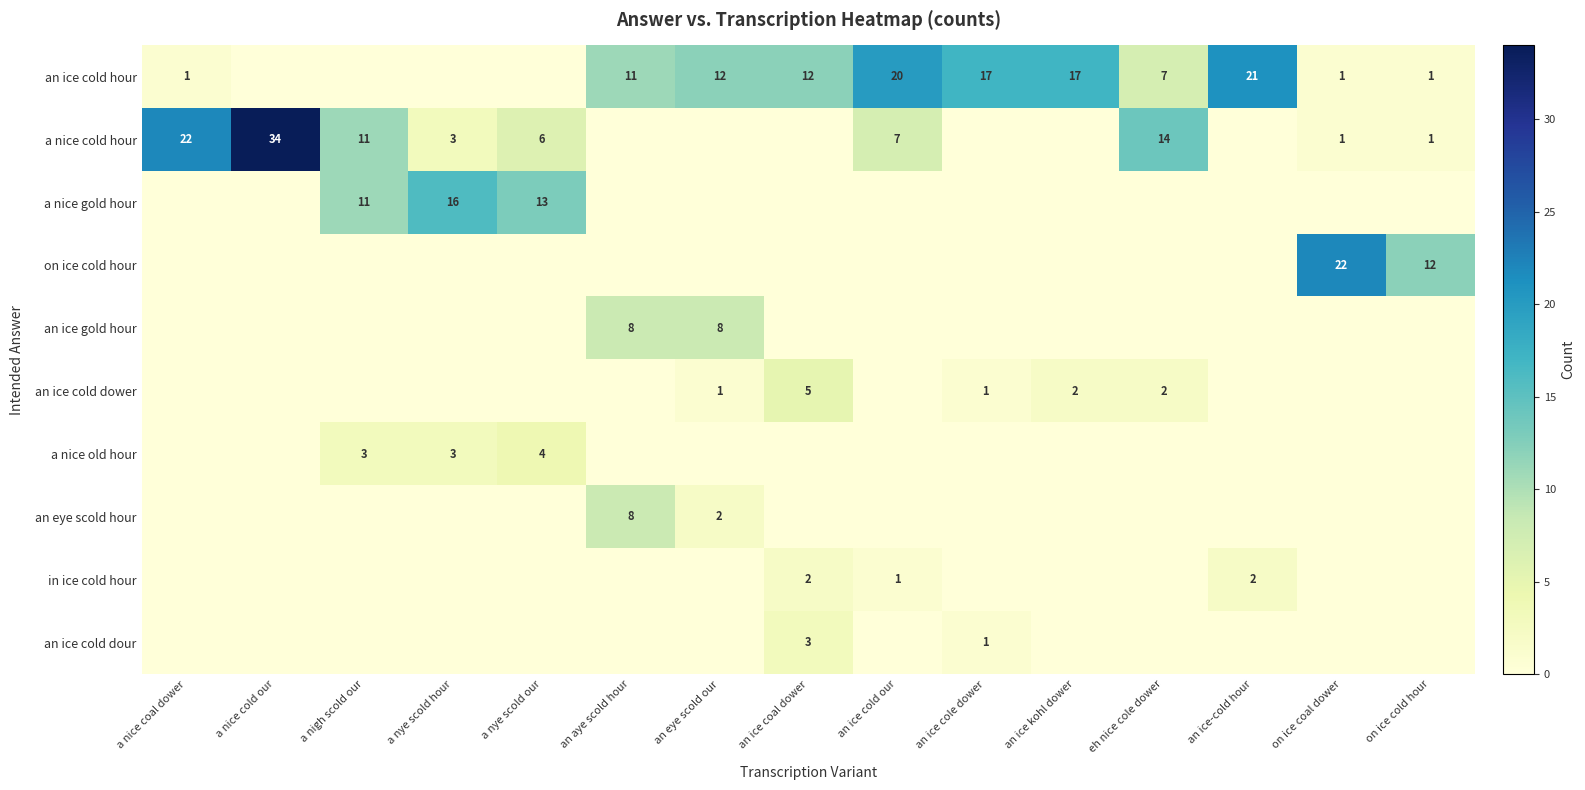

What is the difference between the highest and lowest values at on ice cold hour?

12